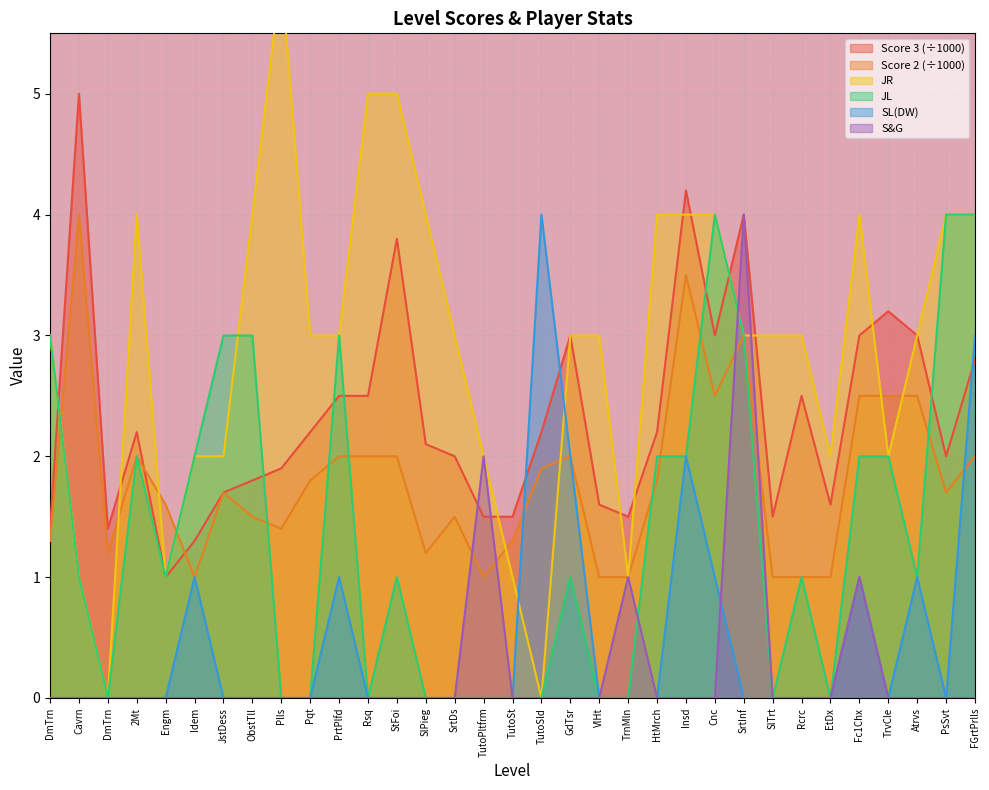

At how many categories does at least one series exceed 0?

33